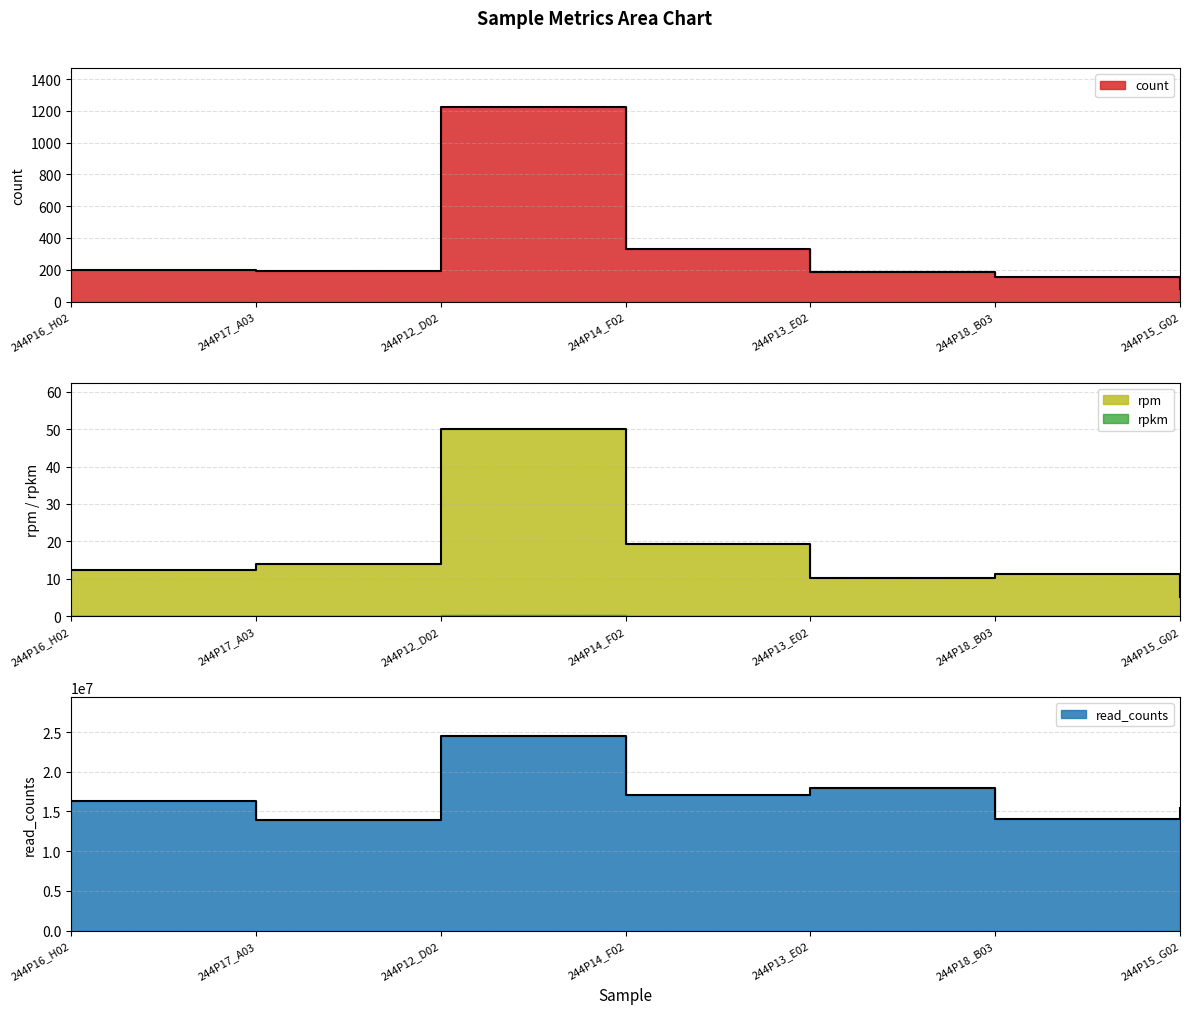

How many interior local peaks does the read_counts series have?

2